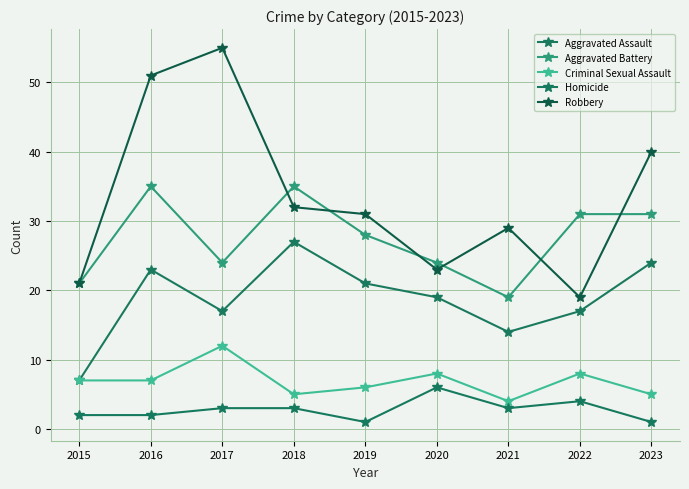

True or false: Aggravated Battery and Homicide cross at least once.

False